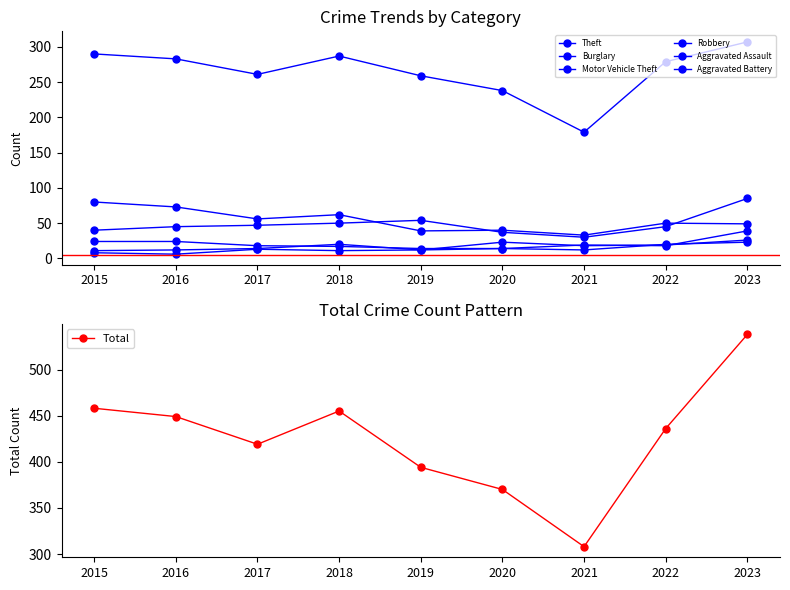

What are all the series names shown in the legend?

Theft, Burglary, Motor Vehicle Theft, Robbery, Aggravated Assault, Aggravated Battery